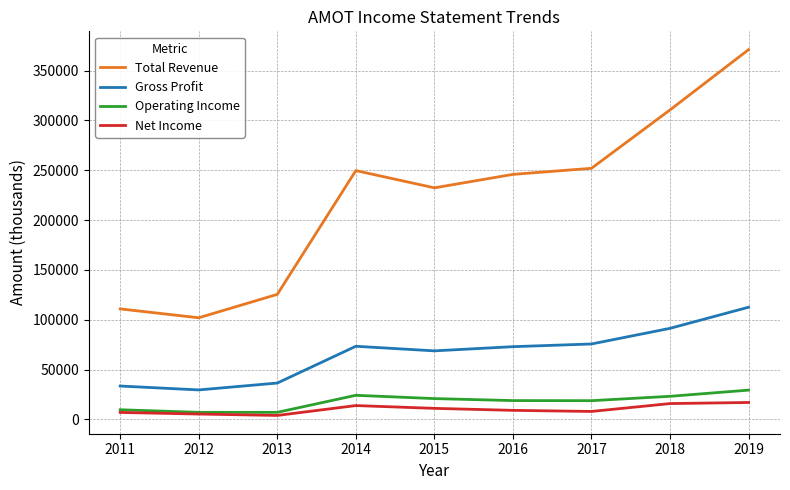

Rank the series at 2015 from lowest to highest value.

Net Income, Operating Income, Gross Profit, Total Revenue